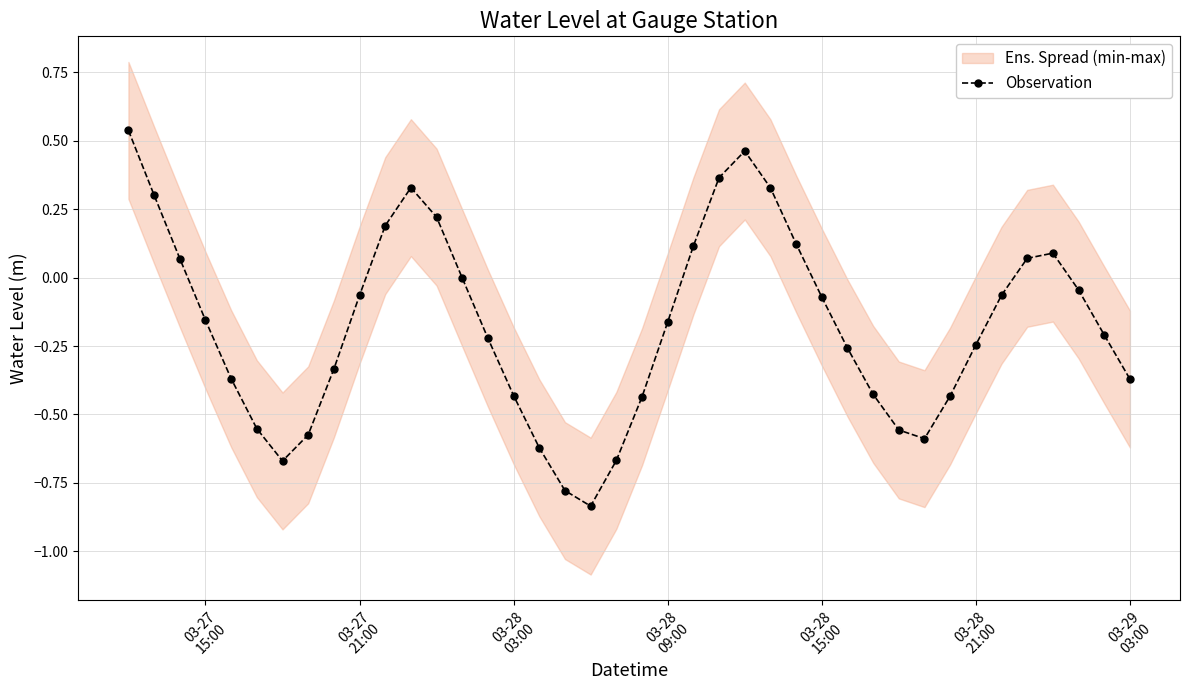

Does the chart have visible grid lines?

Yes